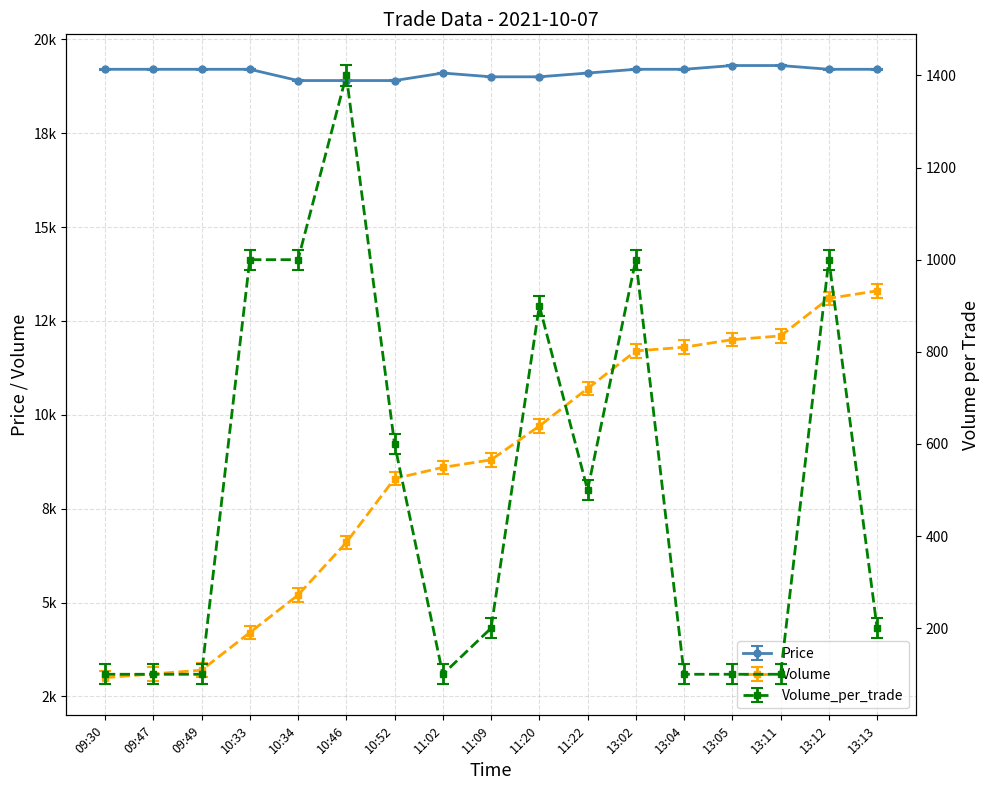

Does the chart have visible grid lines?

Yes